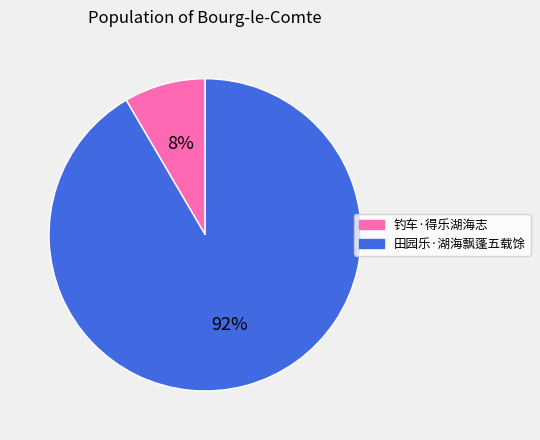

Is it true that 田园乐·湖海飘蓬五载馀 is 84% of the pie?

False